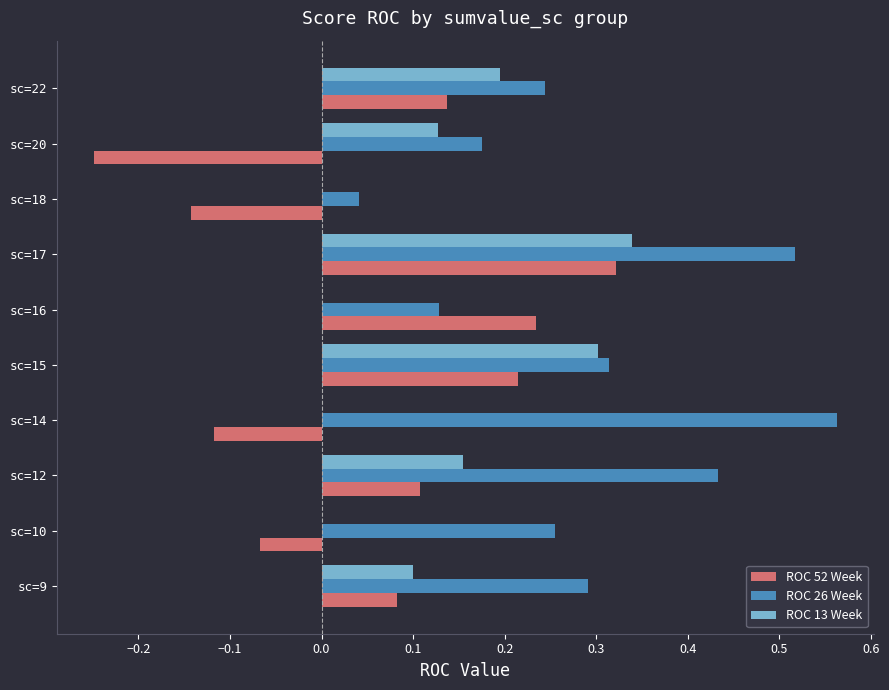

Which label corresponds to the largest value in the chart?

sc=14